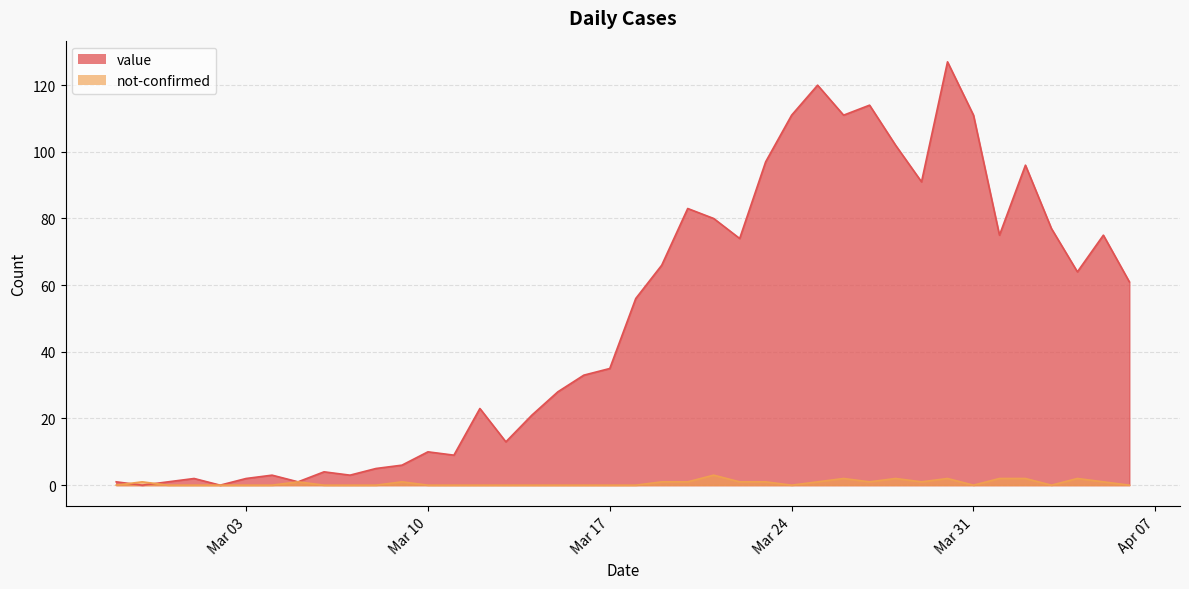

Reading right to left, transcribe all the data shown in this chart.

value: 61	75	64	77	96	75	111	127	91	102	114	111	120	111	97	74	80	83	66	56	35	33	28	21	13	23	9	10	6	5	3	4	1	3	2	0	2	1	0	1
not-confirmed: 0	1	2	0	2	2	0	2	1	2	1	2	1	0	1	1	3	1	1	0	0	0	0	0	0	0	0	0	1	0	0	0	1	0	0	0	0	0	1	0